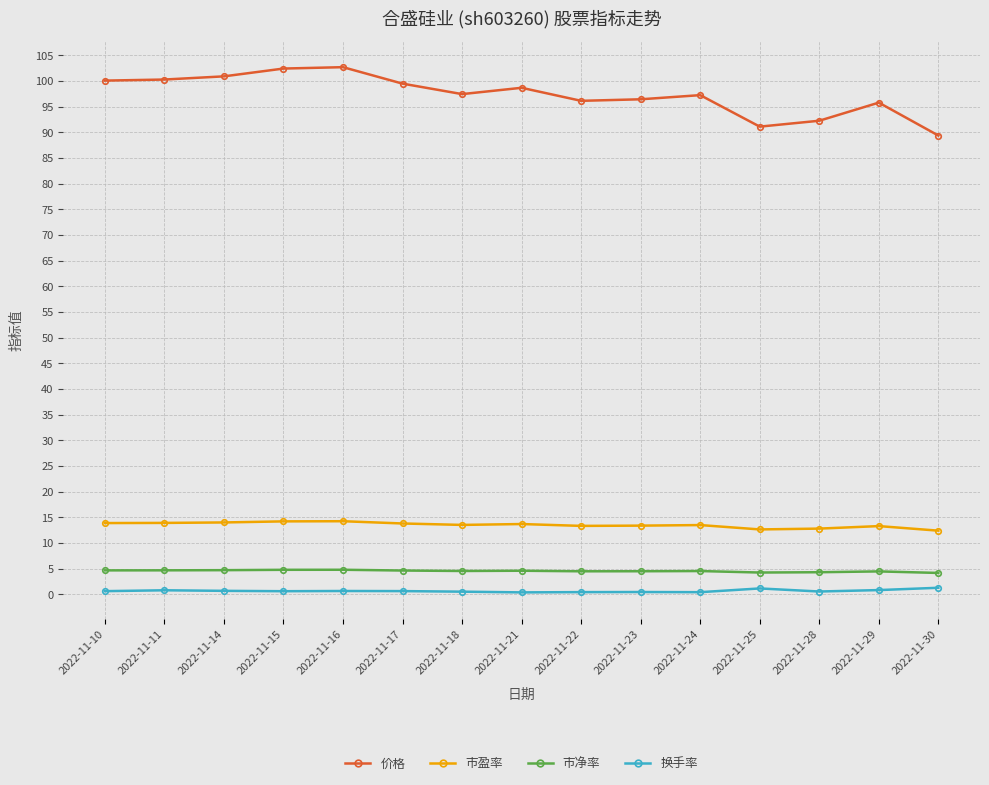

True or false: 价格 and 换手率 intersect in this chart.

False